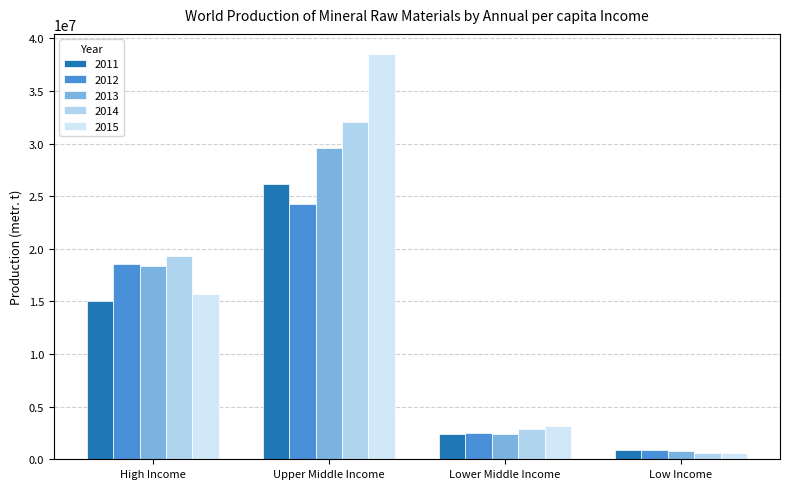

What is the maximum value for 2011?

26117692